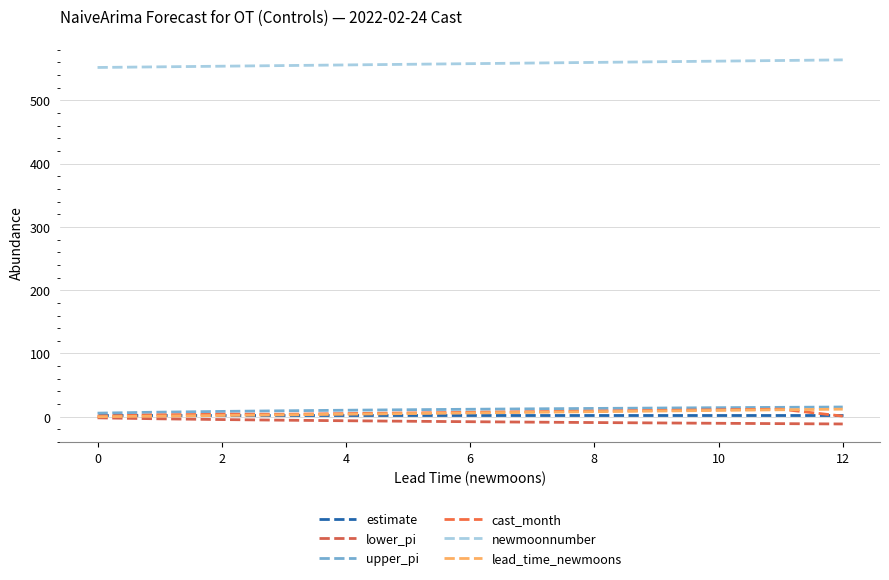

What is the difference between the second highest and minimum values in the cast_month series?

10.0